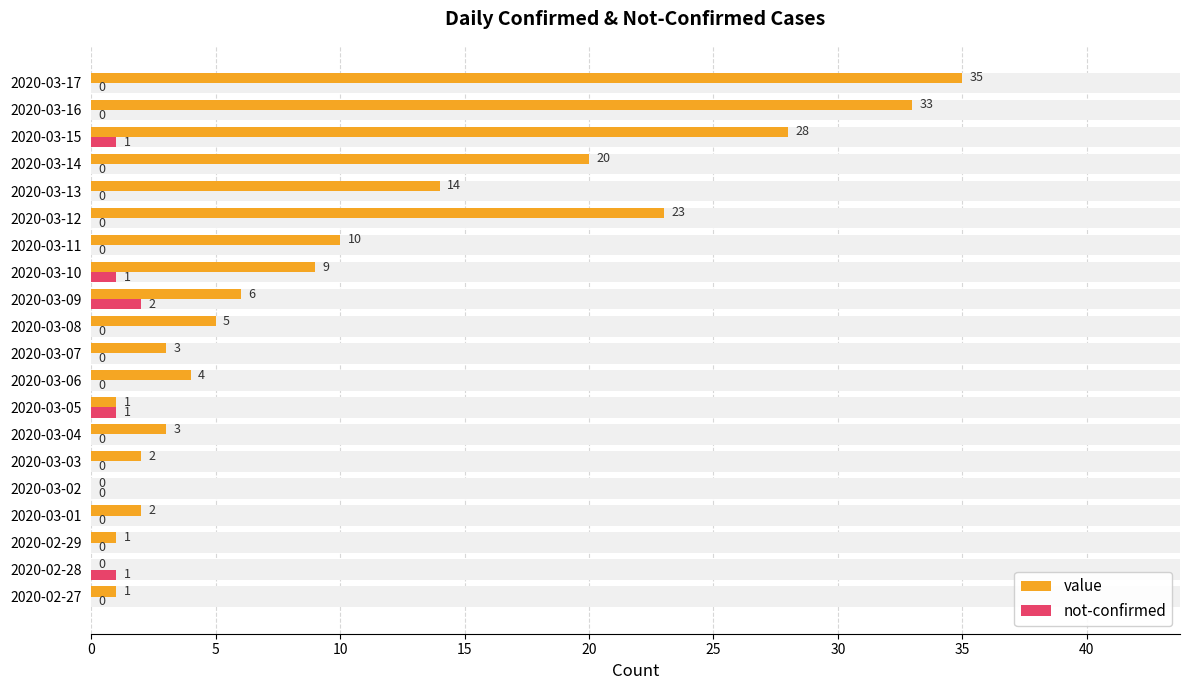

Reading left to right, transcribe all the data shown in this chart.

value: 1	0	1	2	0	2	3	1	4	3	5	6	9	10	23	14	20	28	33	35
not-confirmed: 0	1	0	0	0	0	0	1	0	0	0	2	1	0	0	0	0	1	0	0